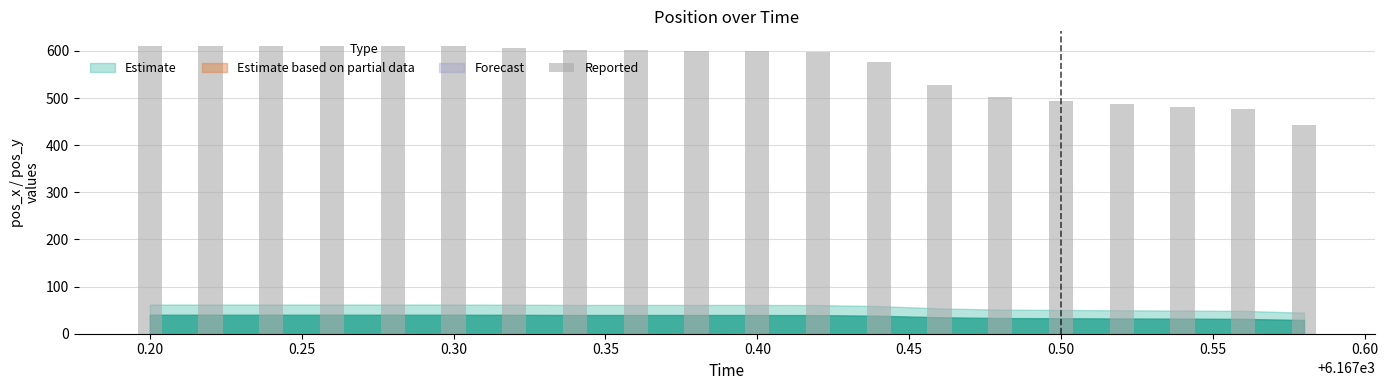

What is the value of the 4th bar from the left?

610.9